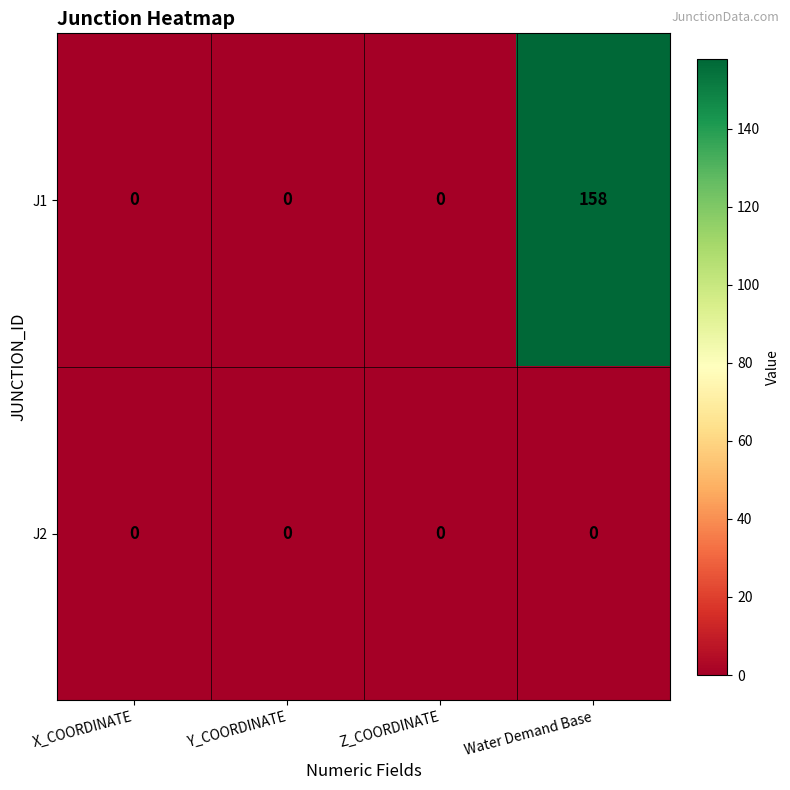

What is the difference between the maximum and minimum values in the J1 series?

158